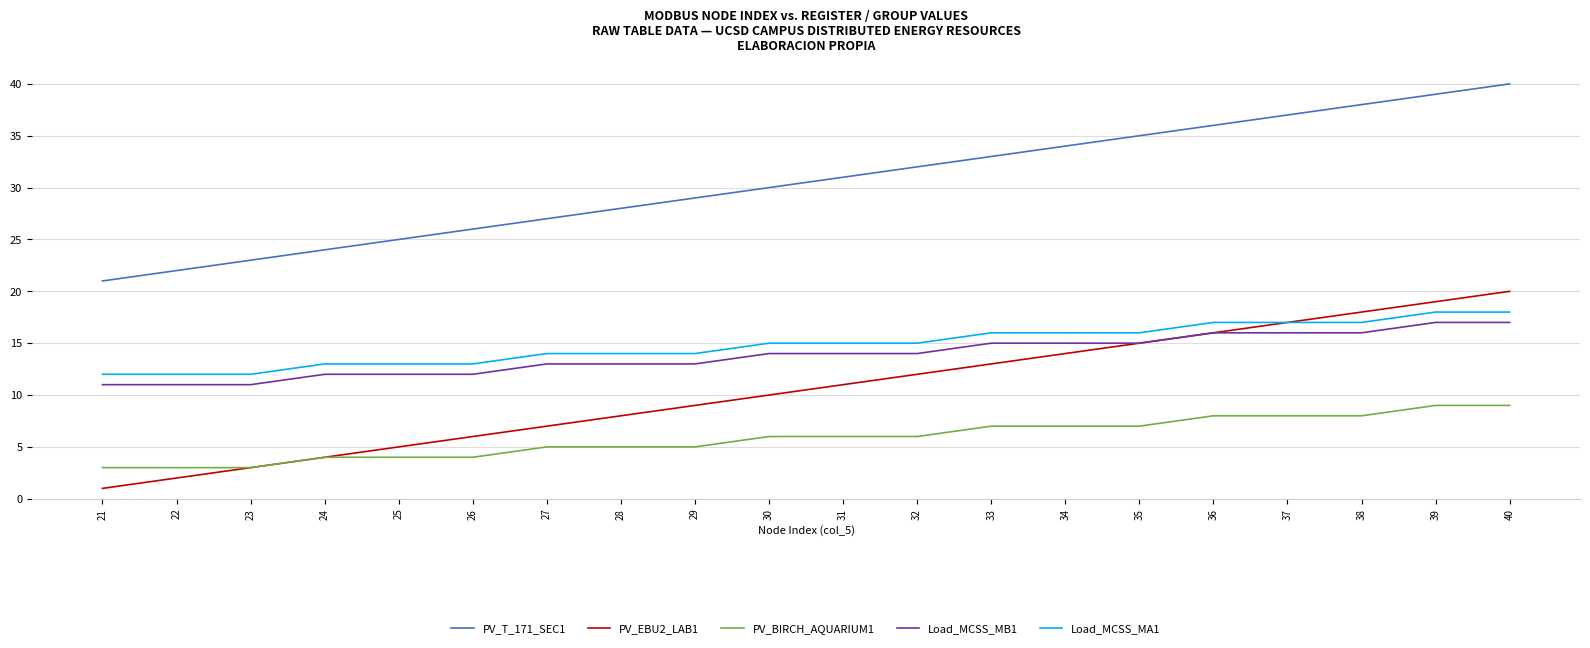

Reading left to right, what are all the values shown in this chart?

PV_T_171_SEC1: 21=21	22=22	23=23	24=24	25=25	26=26	27=27	28=28	29=29	30=30	31=31	32=32	33=33	34=34	35=35	36=36	37=37	38=38	39=39	40=40
PV_EBU2_LAB1: 21=1	22=2	23=3	24=4	25=5	26=6	27=7	28=8	29=9	30=10	31=11	32=12	33=13	34=14	35=15	36=16	37=17	38=18	39=19	40=20
PV_BIRCH_AQUARIUM1: 21=3	22=3	23=3	24=4	25=4	26=4	27=5	28=5	29=5	30=6	31=6	32=6	33=7	34=7	35=7	36=8	37=8	38=8	39=9	40=9
Load_MCSS_MB1: 21=11	22=11	23=11	24=12	25=12	26=12	27=13	28=13	29=13	30=14	31=14	32=14	33=15	34=15	35=15	36=16	37=16	38=16	39=17	40=17
Load_MCSS_MA1: 21=12	22=12	23=12	24=13	25=13	26=13	27=14	28=14	29=14	30=15	31=15	32=15	33=16	34=16	35=16	36=17	37=17	38=17	39=18	40=18